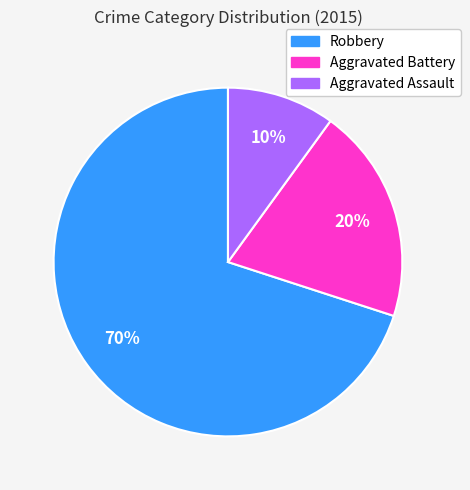

How many slices are in this pie chart?

3